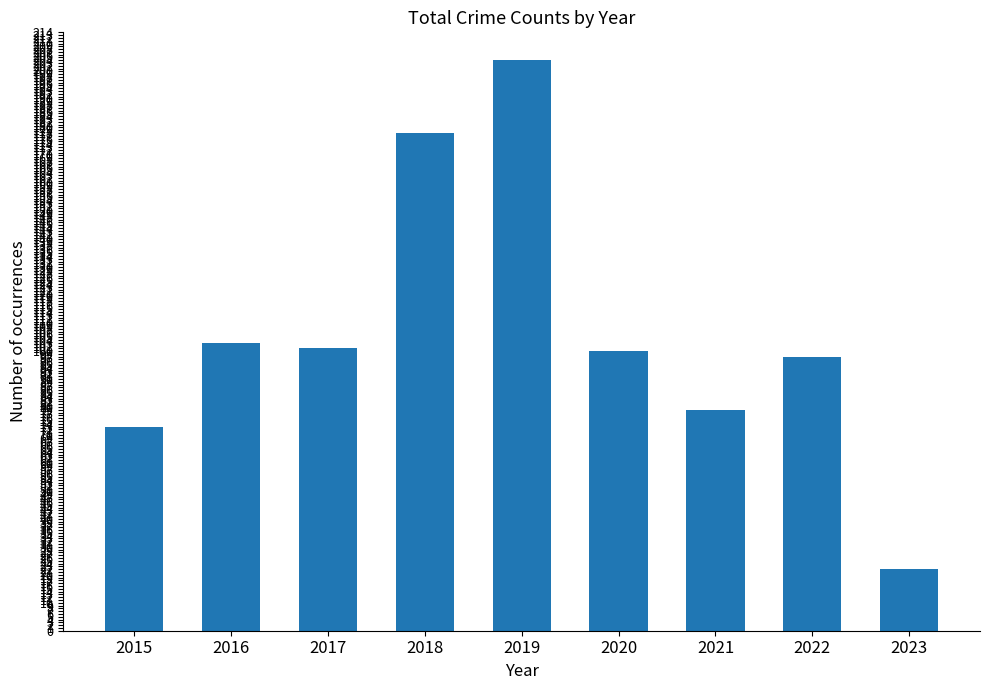

Which has a higher value, 2020 or 2023?

2020